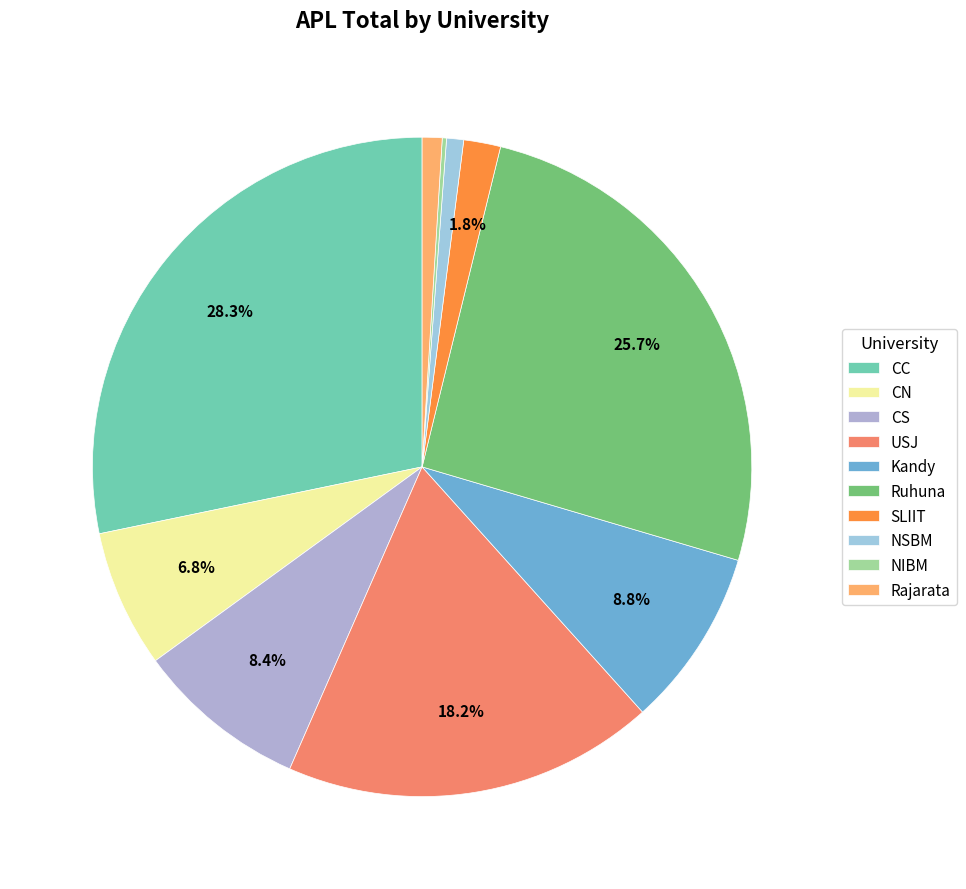

To the nearest percent, what is the combined percentage of CS and CC?

37%